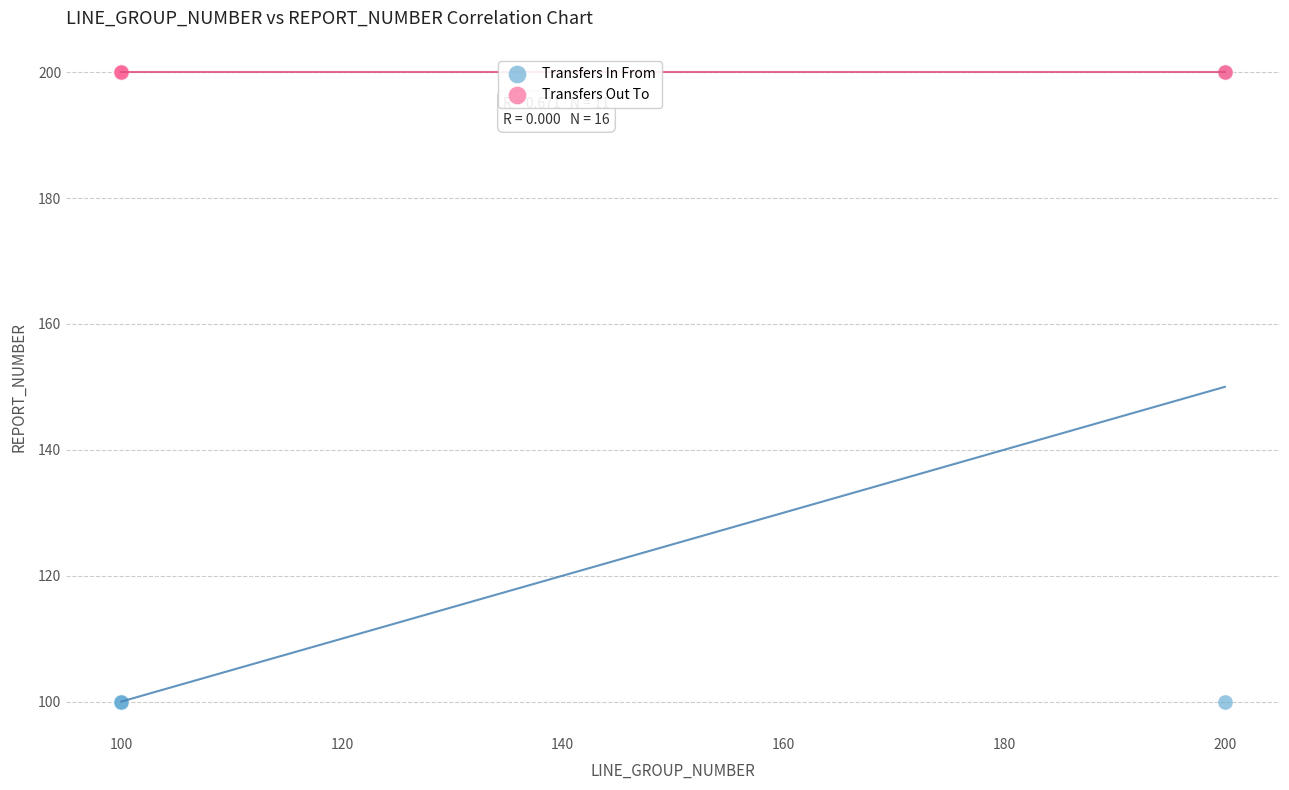

Which series reaches the minimum Y coordinate?

Transfers In From